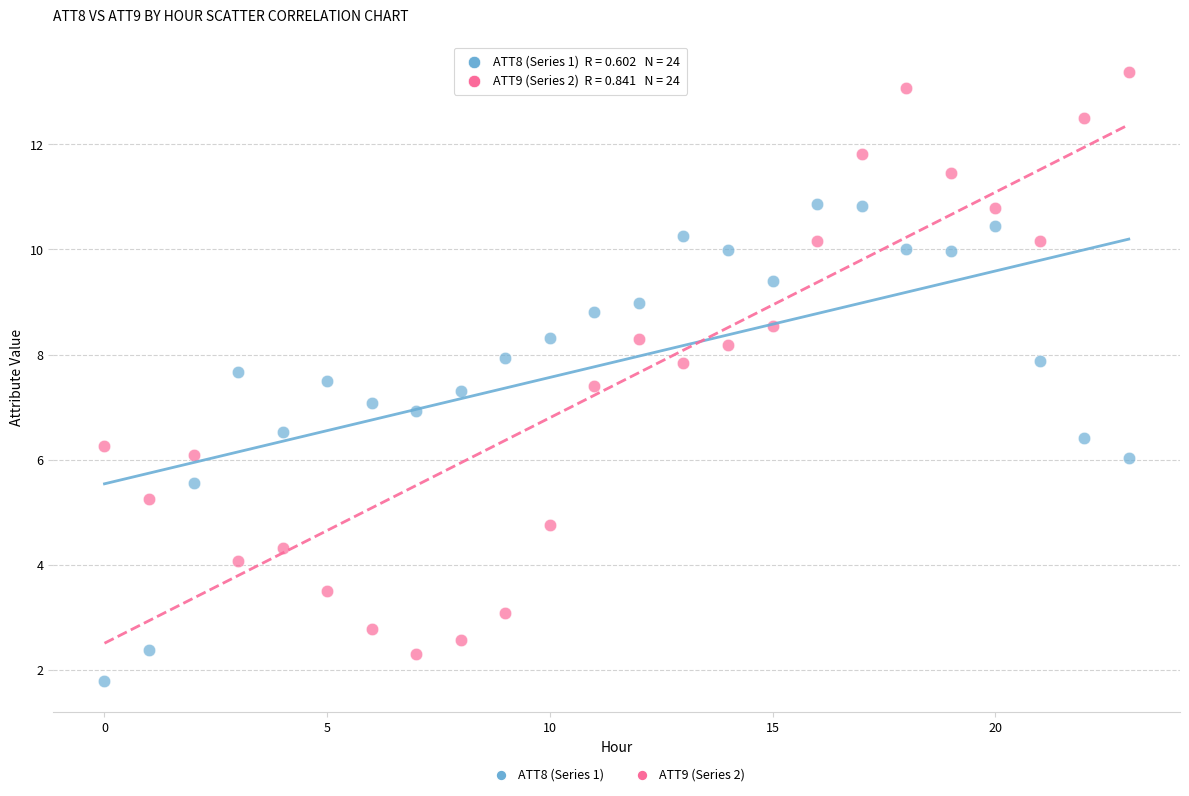

Which series has the largest Y range (max minus min)?

ATT9 (Series 2)